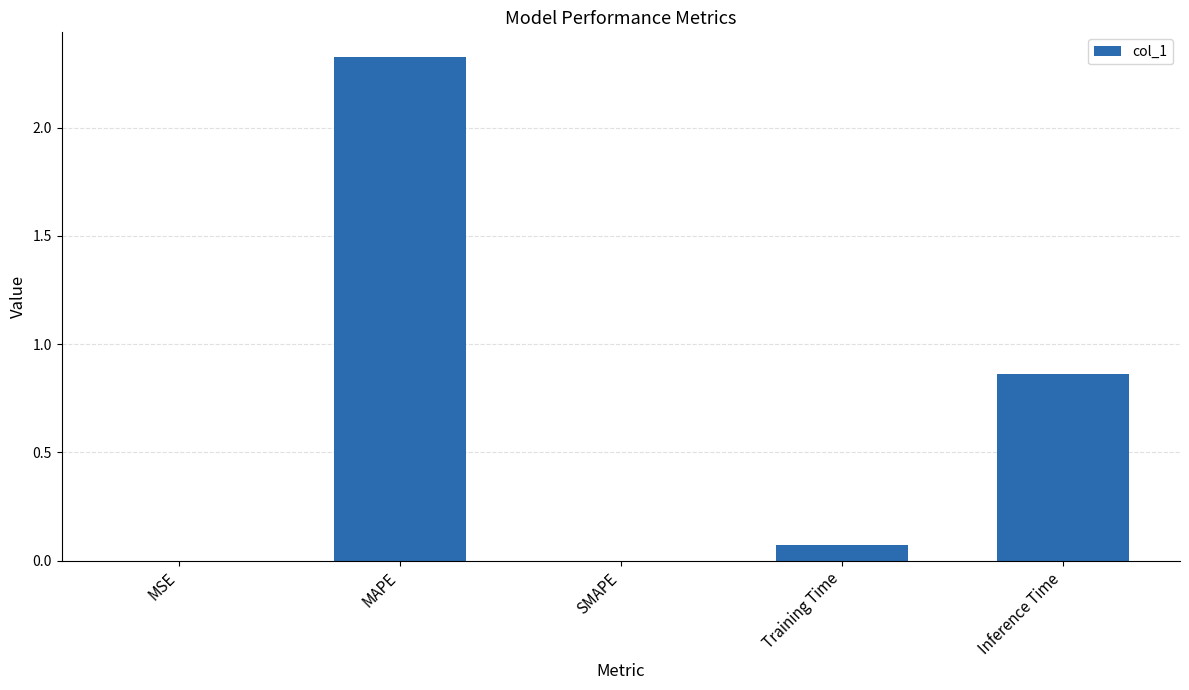

Where is the data nearest to the value 1?

Inference Time